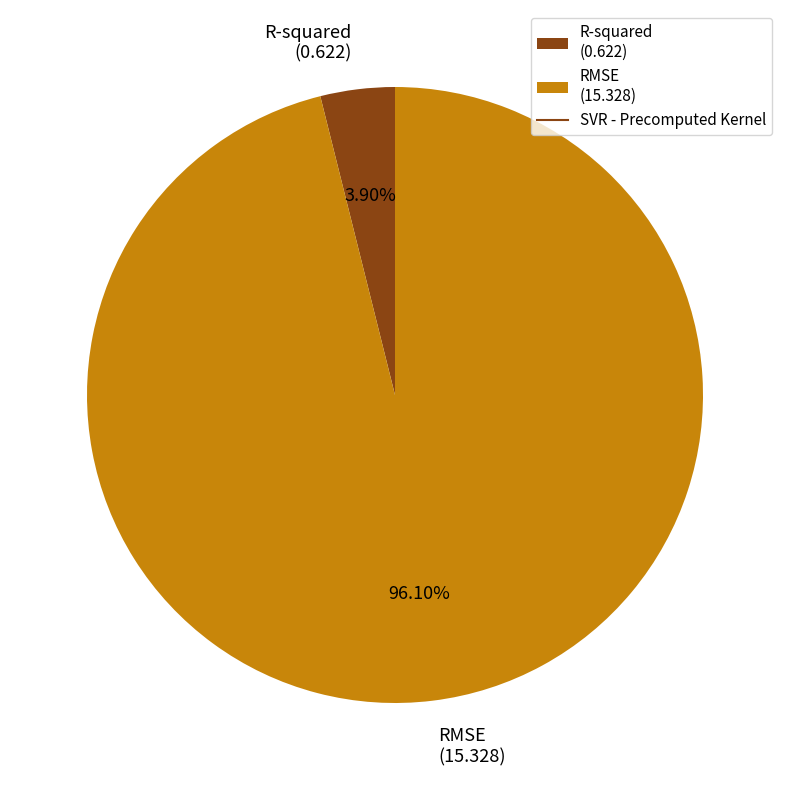

Is RMSE the majority of the pie?

Yes